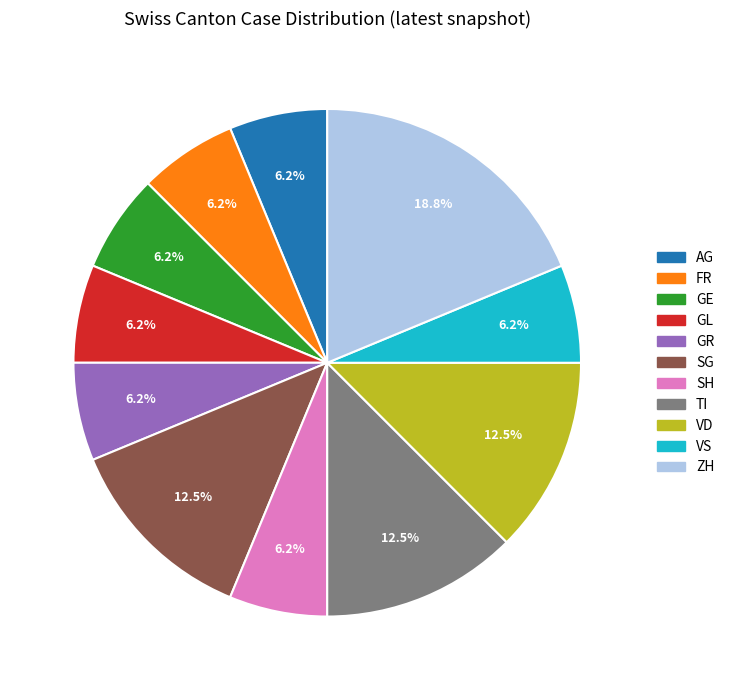

Is there any slice that represents more than half of the pie?

No